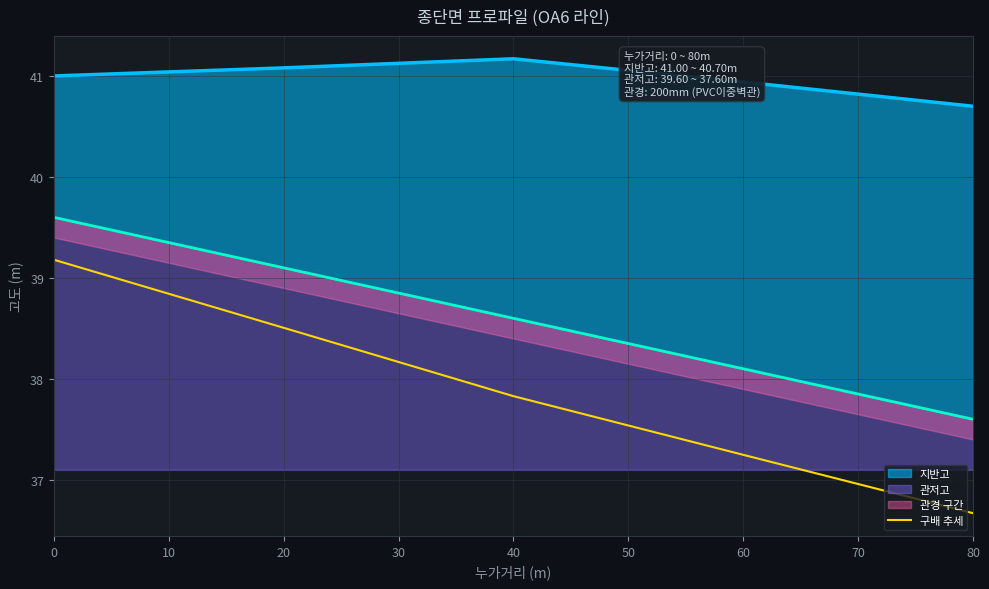

The 구배 추세 series shows 39.2 at 0. True or false?

True